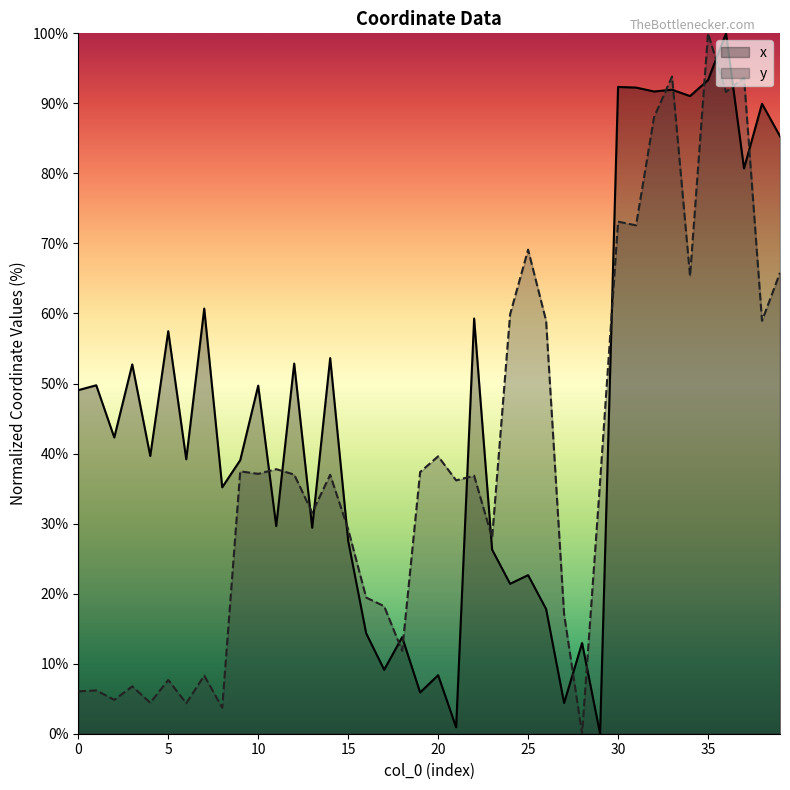

Reading left to right, list all the values displayed in this chart.

x: 0=49.1	1=49.7	2=42.3	3=52.7	4=39.7	5=57.5	6=39.2	7=60.7	8=35.2	9=39.1	10=49.7	11=29.6	12=52.9	13=29.4	14=53.6	15=27.5	16=14.3	17=9.1	18=13.8	19=5.9	20=8.4	21=0.9	22=59.3	23=26.3	24=21.4	25=22.6	26=17.8	27=4.4	28=12.9	29=0.0	30=92.3	31=92.3	32=91.7	33=91.9	34=91.0	35=93.3	36=100.0	37=80.7	38=89.9	39=85.3
y: 0=6.0	1=6.2	2=4.8	3=6.8	4=4.4	5=7.7	6=4.3	7=8.3	8=3.7	9=37.5	10=37.1	11=37.8	12=37.0	13=31.6	14=37.0	15=29.2	16=19.4	17=18.2	18=11.8	19=37.4	20=39.6	21=36.2	22=36.8	23=28.0	24=59.9	25=69.1	26=59.0	27=17.1	28=0.0	29=36.0	30=73.1	31=72.6	32=88.0	33=93.8	34=65.3	35=100.0	36=91.6	37=93.7	38=59.0	39=65.8